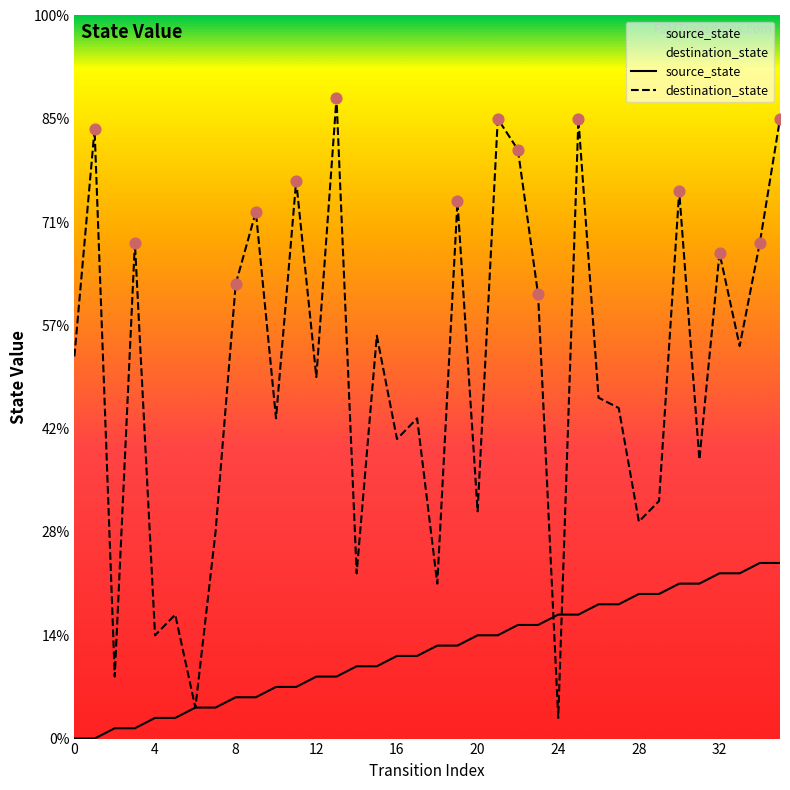

Which series reaches the maximum Y coordinate?

destination_state